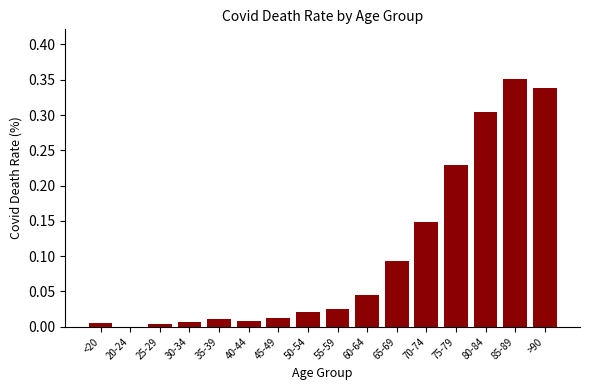

The chart shows a value of 0.2 at 80-84. True or false?

False